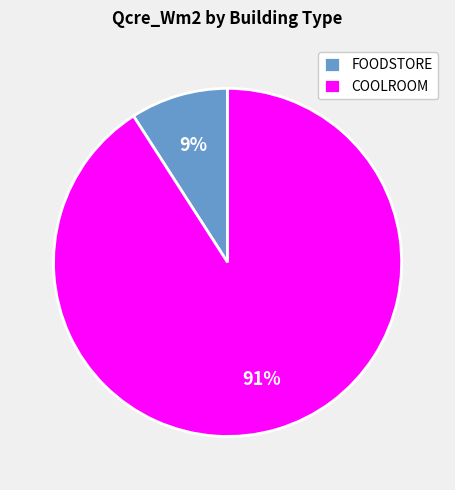

What is the largest slice in the pie chart?

COOLROOM